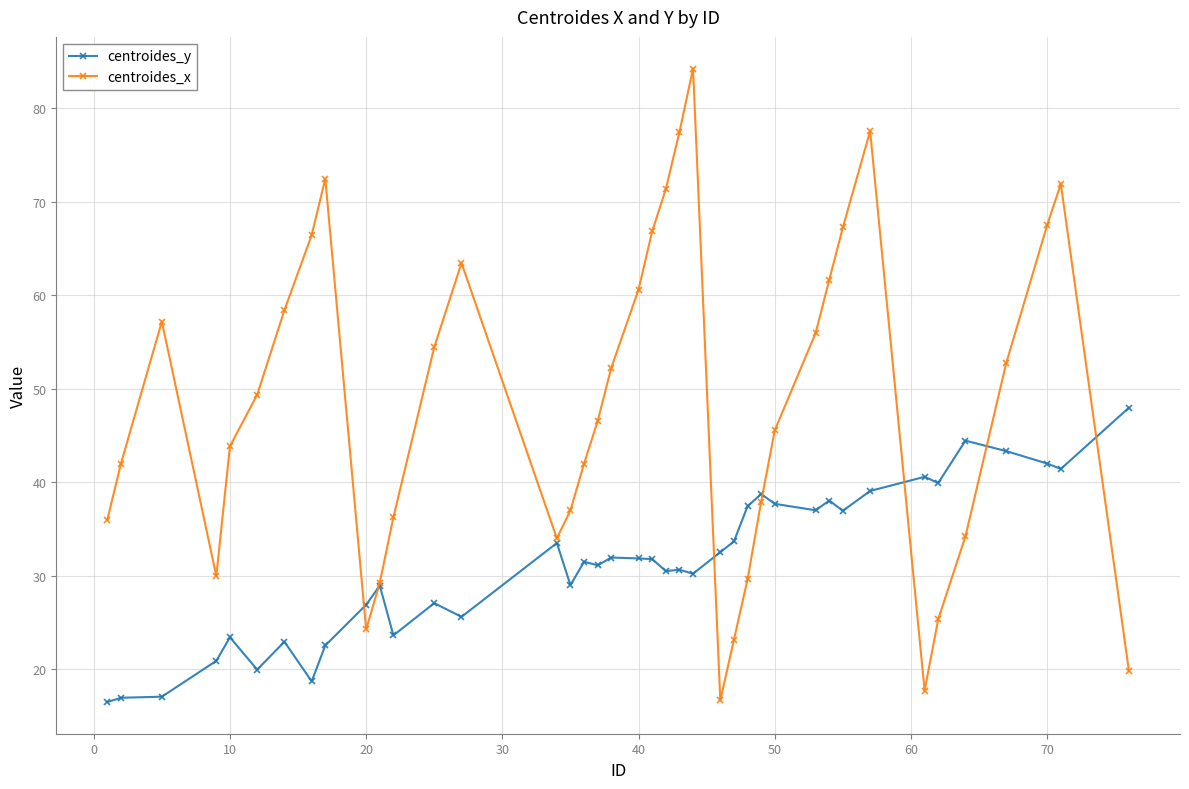

Which series has the widest spread of values?

centroides_x